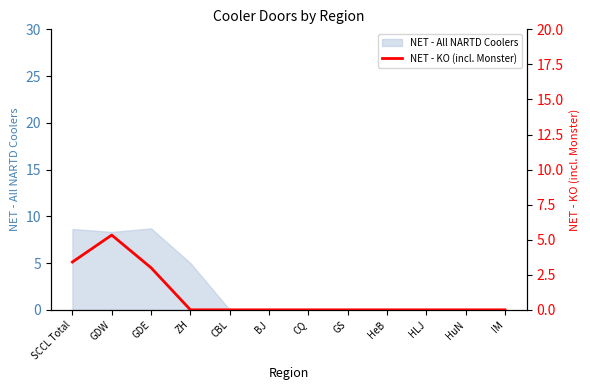

At which category does the data reach its first local peak?

GDW